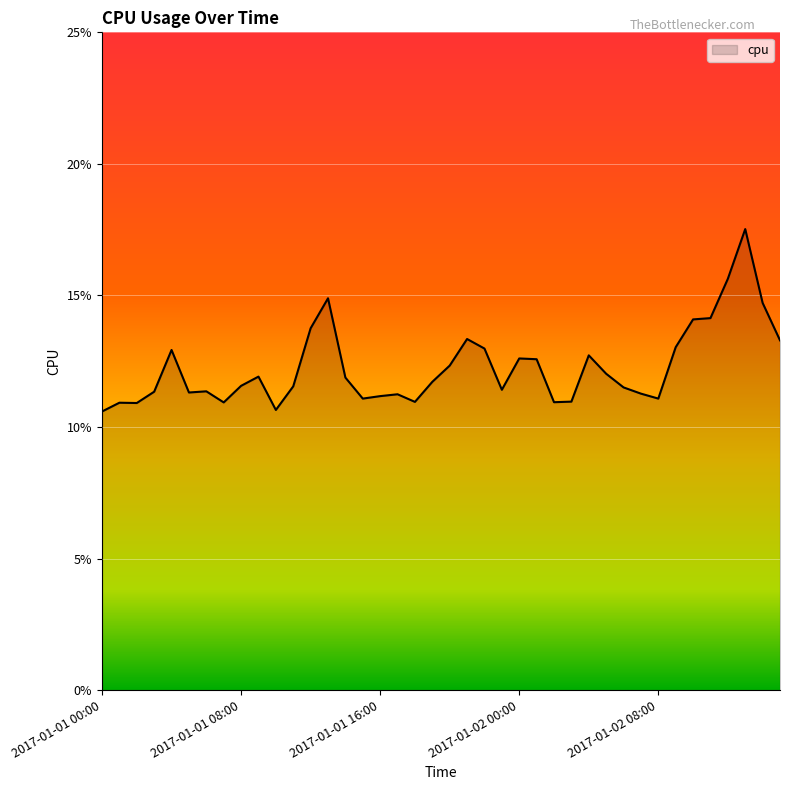

At which label is the value closest to 0?

2017-01-01 00:00